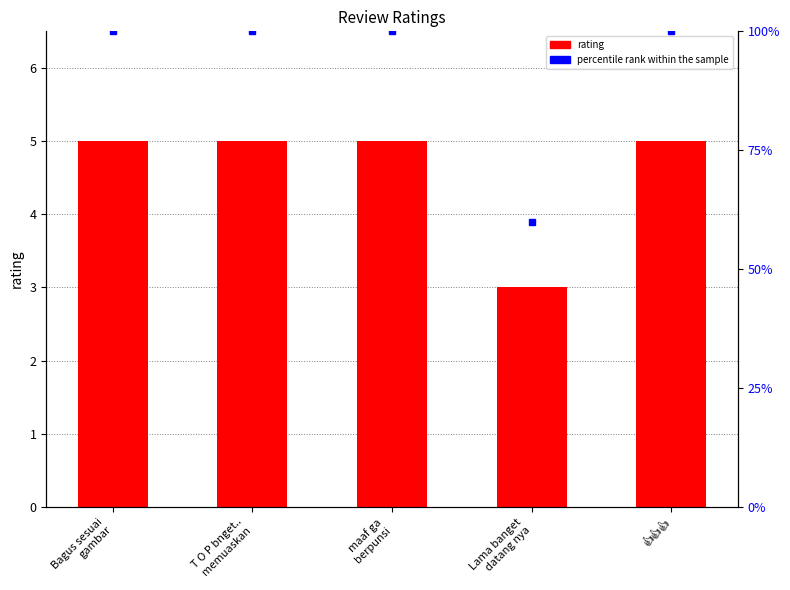

What is the label of the 4th bar from the left?

Lama banget
datang nya